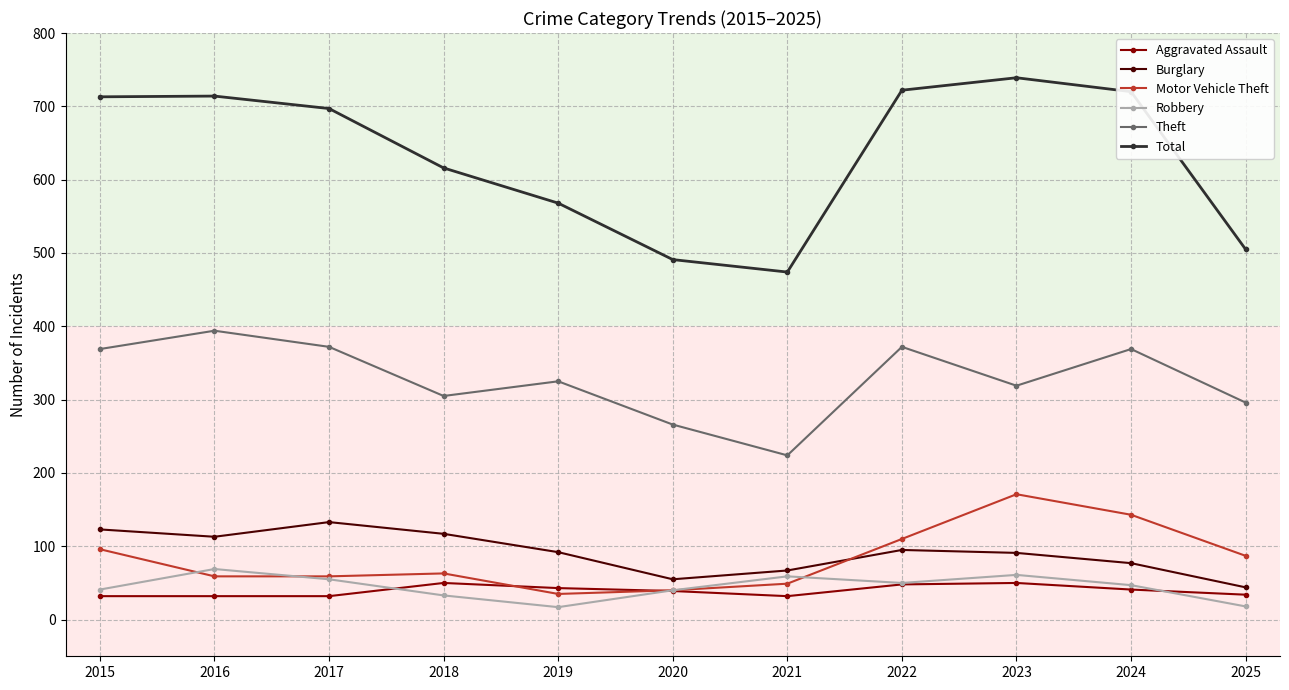

Which series has the largest total across all categories?

Total